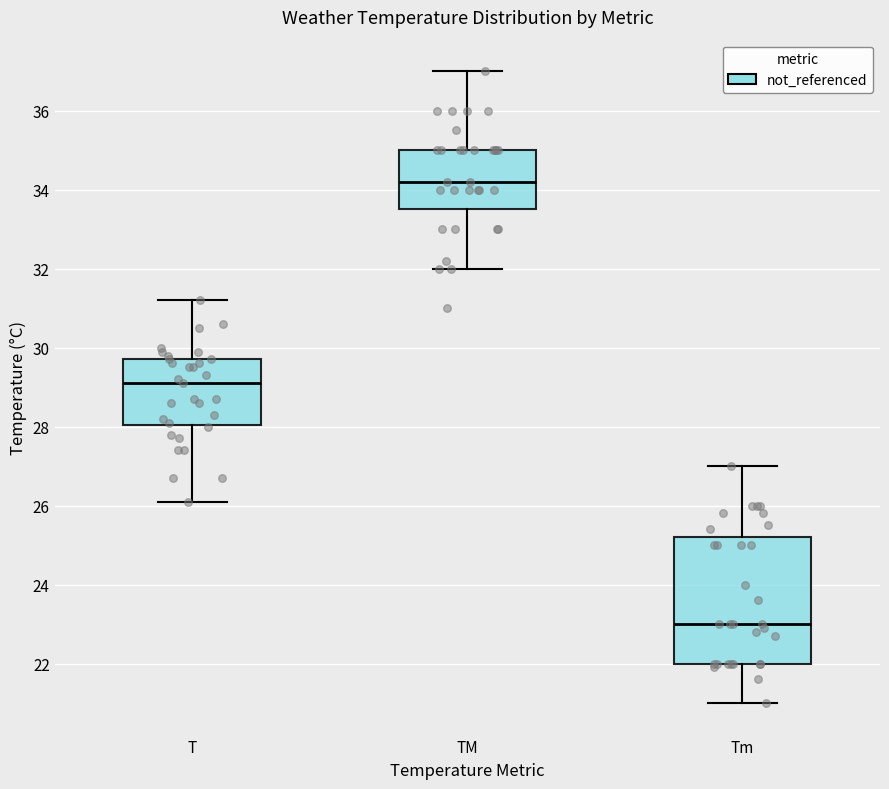

Which box is the tallest, from its lower edge to its upper edge?

Tm